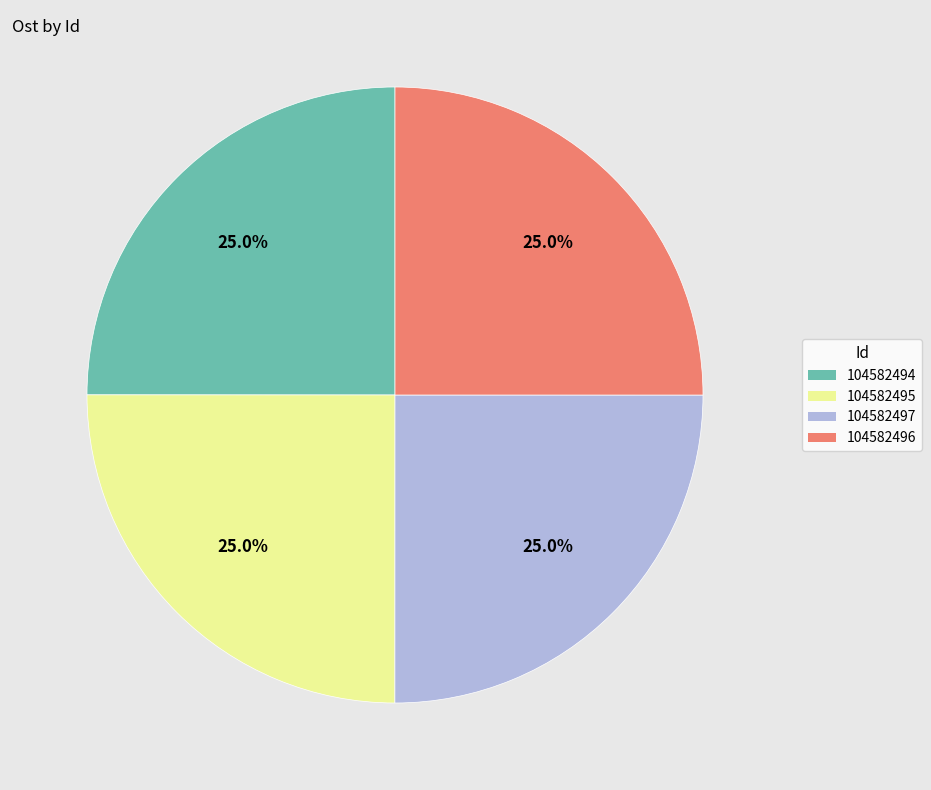

What is the ratio of the value at 104582494 to the value at 104582495?

1.0